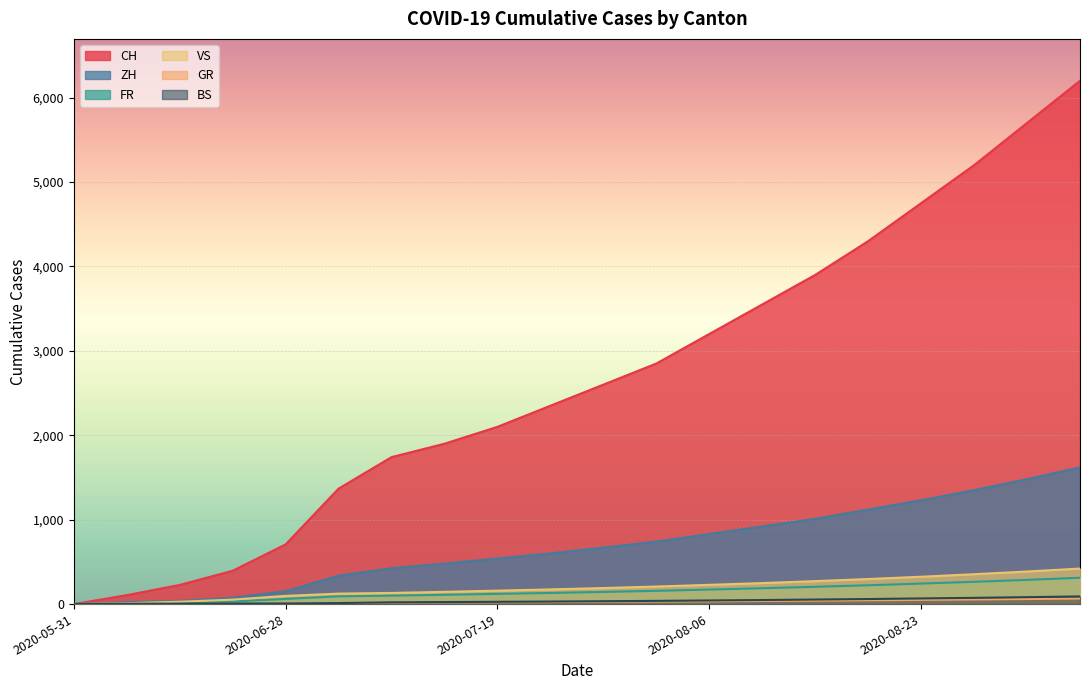

The value of ZH at 2020-05-31 is -505. True or false?

False